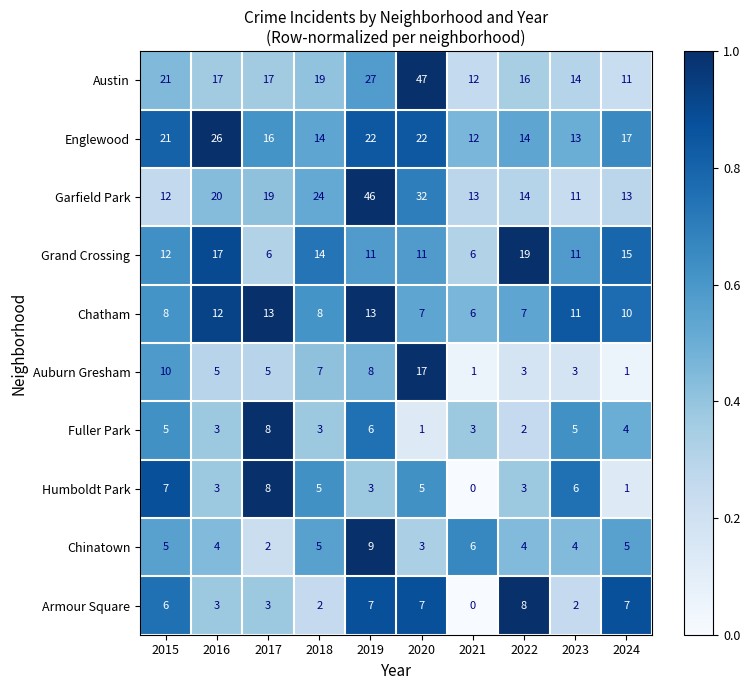

What value does the Fuller Park series have at 2017?

8